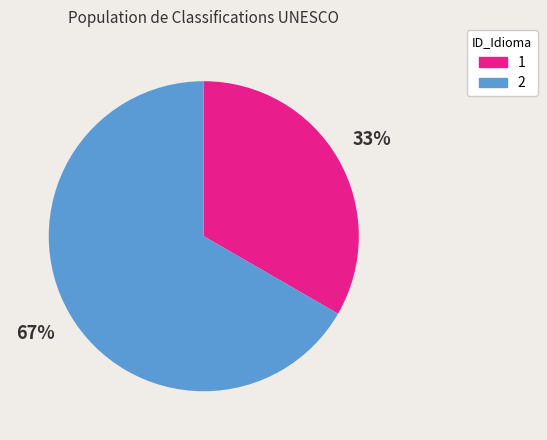

To the nearest percent, what percentage of the pie is 2?

67%